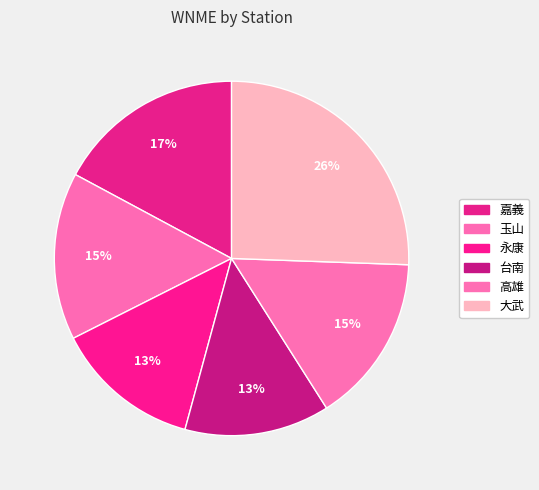

Combined, do 高雄 and 嘉義 account for over 50%?

No